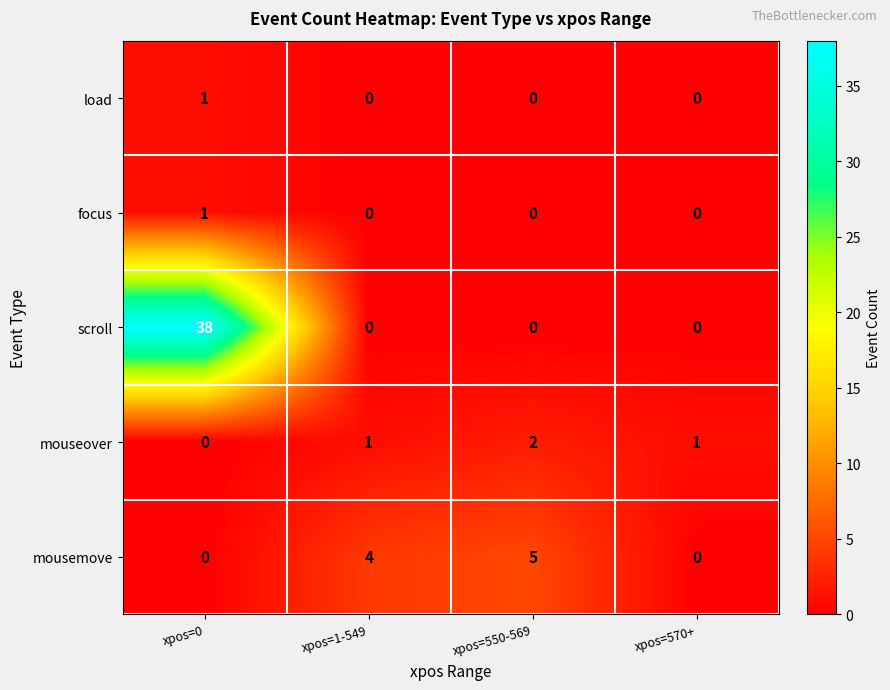

The value of mousemove at xpos=0 is 0. True or false?

True